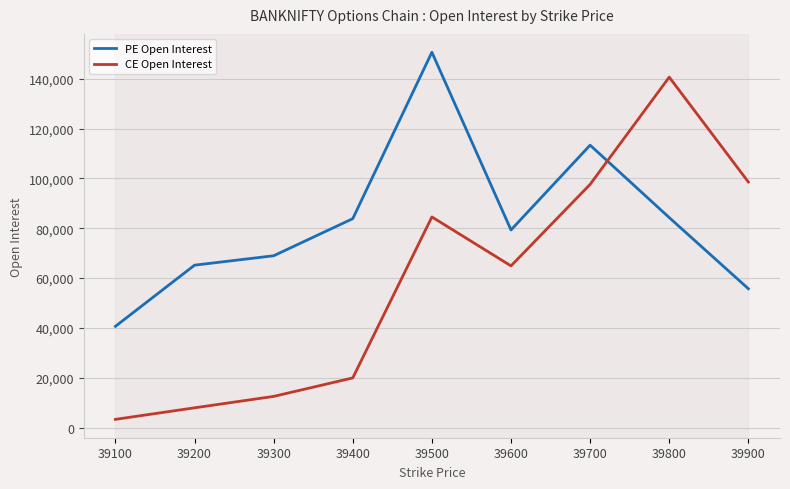

What is the greatest value displayed?

150654